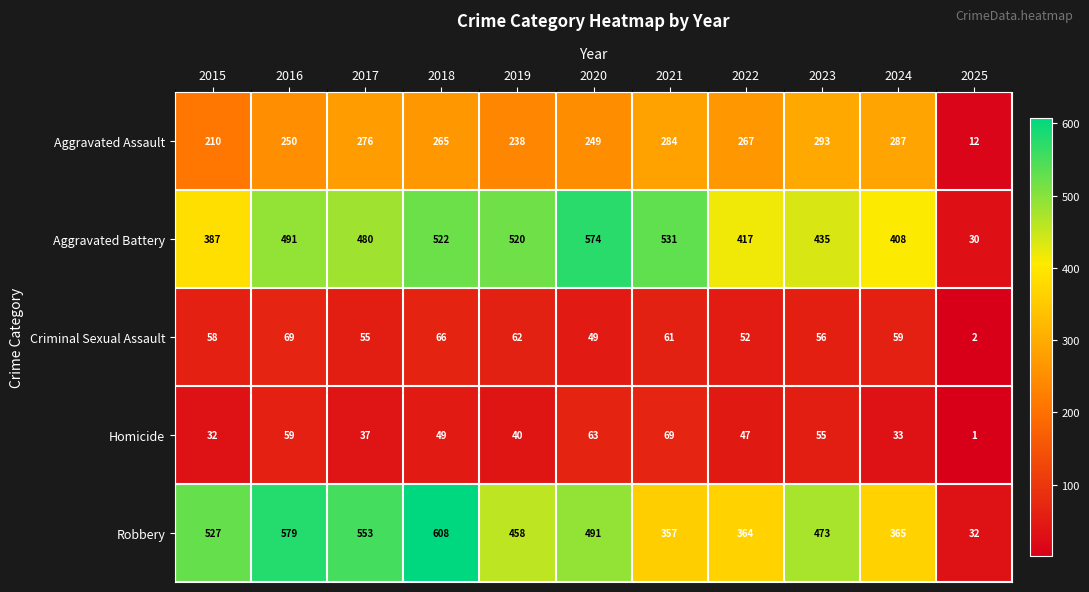

Which series has the largest range (max minus min)?

Robbery